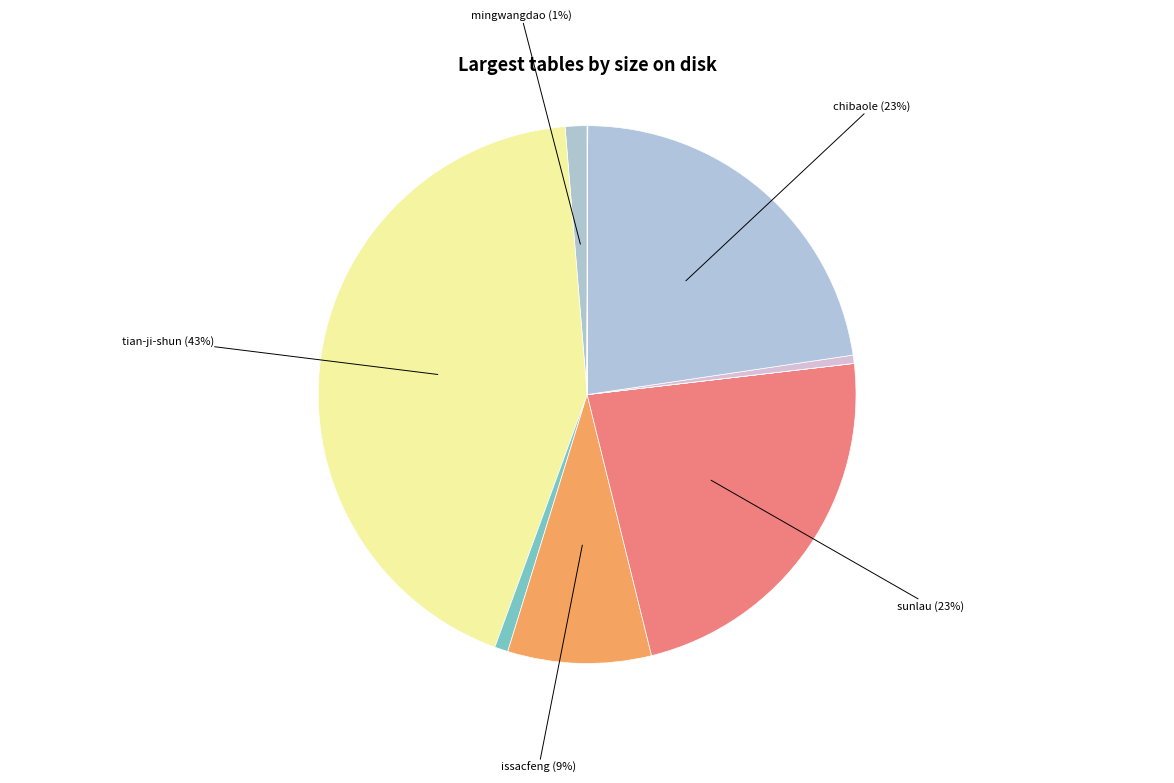

Count the number of slices in the pie.

12